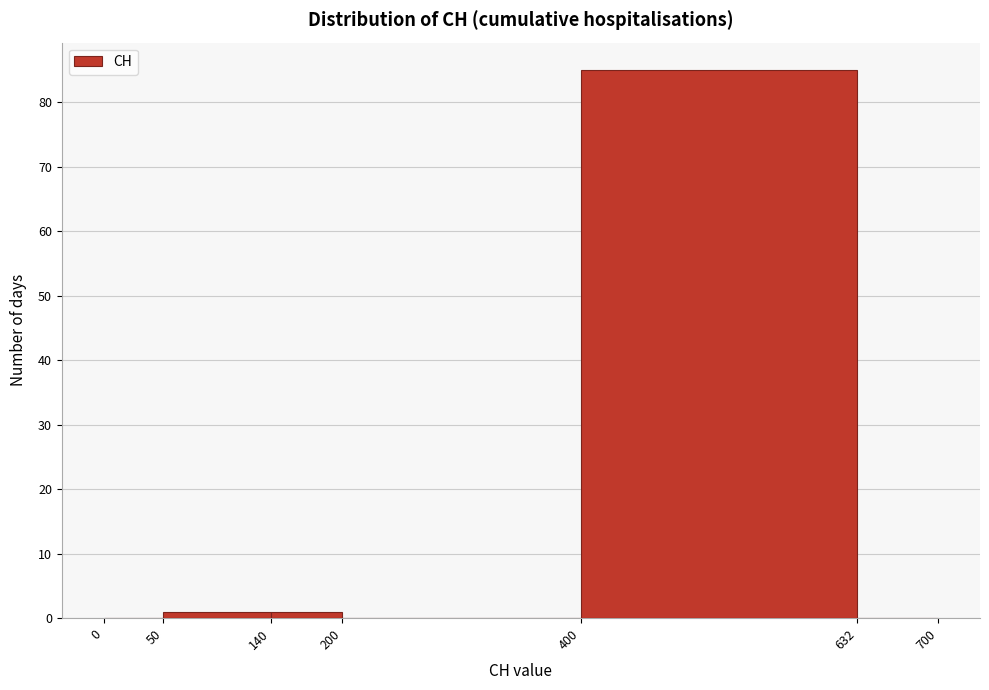

How tall is the bar that spans 50 to 140 on the x-axis? The values are not printed on the chart, so give them approximately, as read against the axis.

1